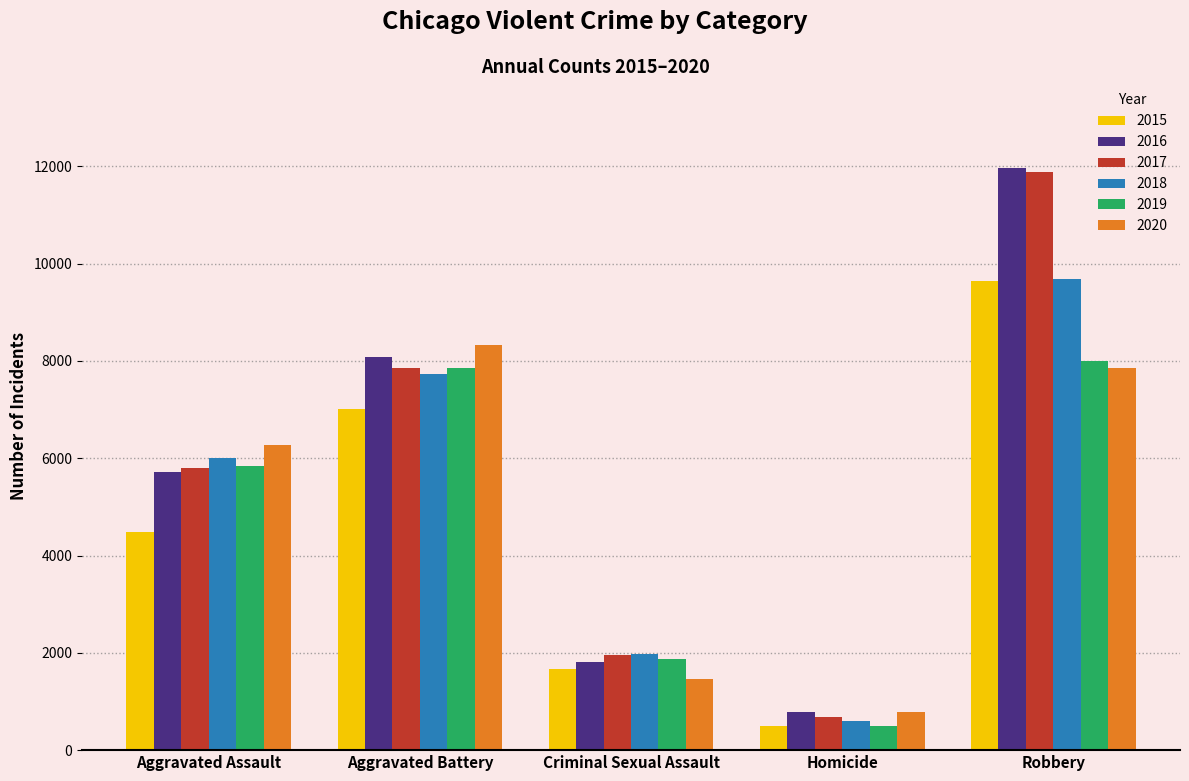

Reading left to right, list all the values displayed in this chart.

2015: Aggravated Assault=4480	Aggravated Battery=7018	Criminal Sexual Assault=1671	Homicide=496	Robbery=9638
2016: Aggravated Assault=5712	Aggravated Battery=8085	Criminal Sexual Assault=1819	Homicide=786	Robbery=11960
2017: Aggravated Assault=5793	Aggravated Battery=7845	Criminal Sexual Assault=1951	Homicide=672	Robbery=11880
2018: Aggravated Assault=6001	Aggravated Battery=7734	Criminal Sexual Assault=1985	Homicide=589	Robbery=9680
2019: Aggravated Assault=5841	Aggravated Battery=7857	Criminal Sexual Assault=1881	Homicide=498	Robbery=7994
2020: Aggravated Assault=6263	Aggravated Battery=8319	Criminal Sexual Assault=1456	Homicide=787	Robbery=7855